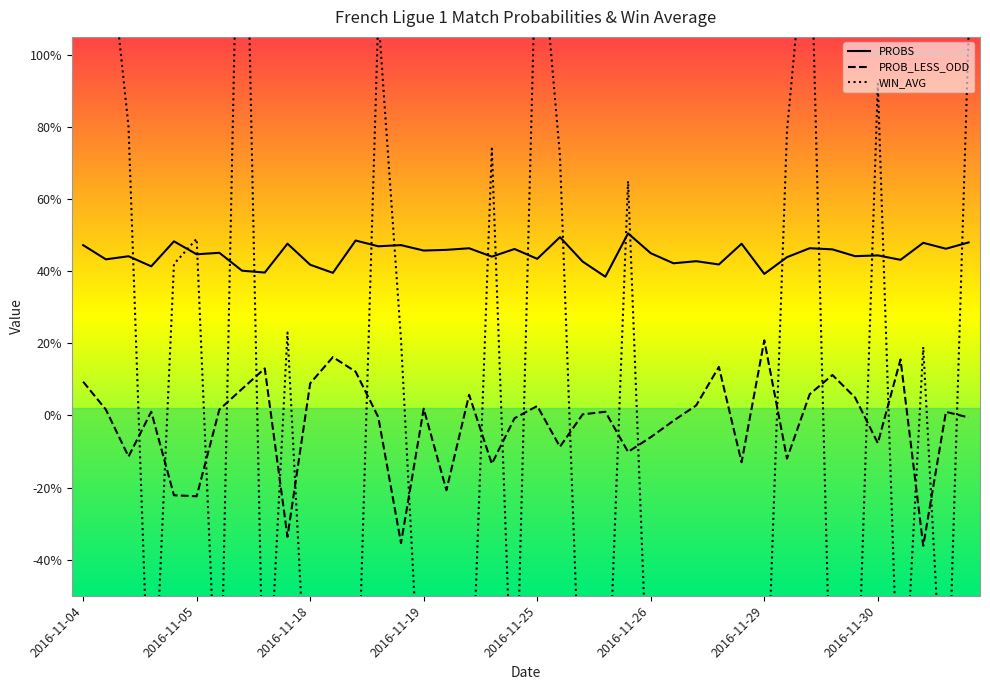

True or false: WIN_AVG has a value of -0.4 at 8.

False